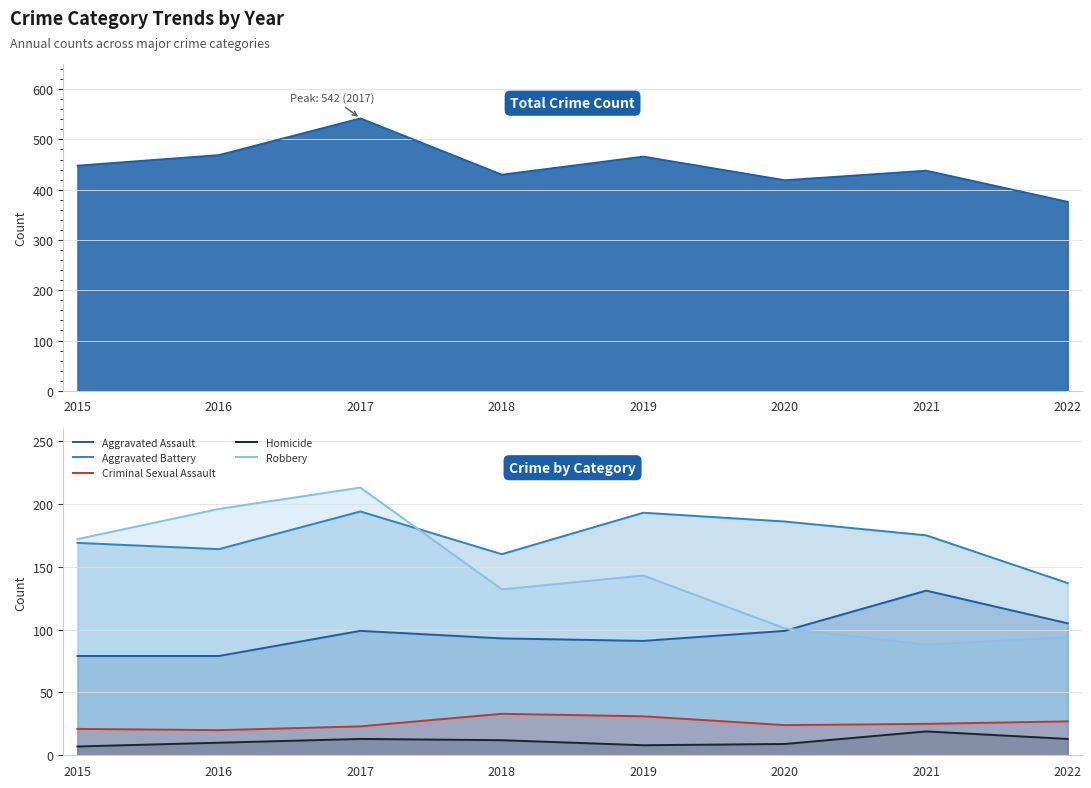

What is the average value of the Aggravated Battery series?

172